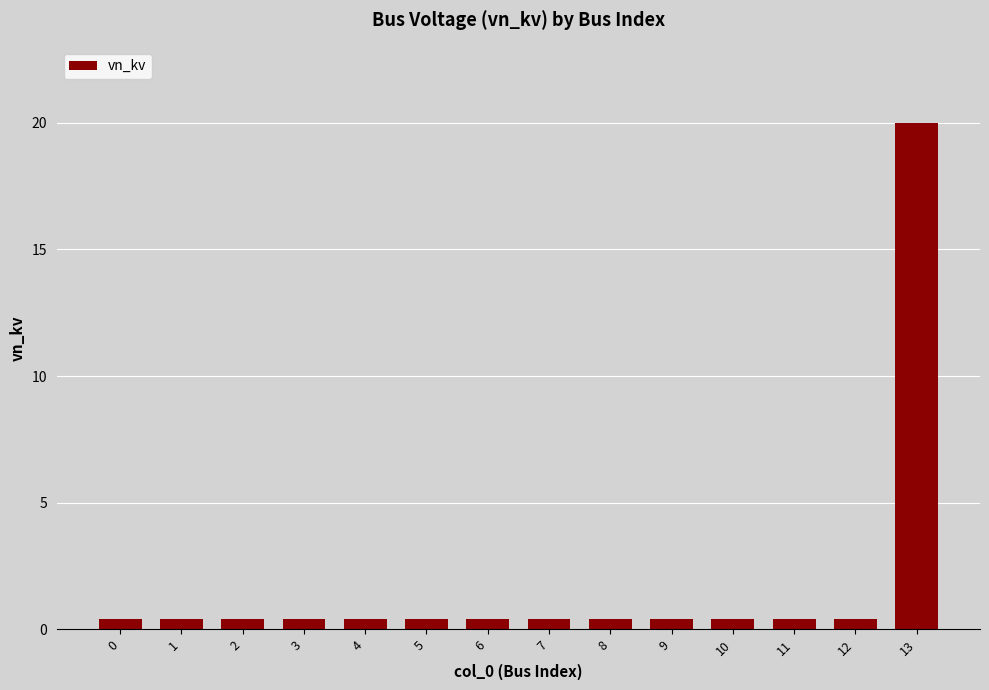

Reading left to right, extract all data points from this chart.

0=0.4	1=0.4	2=0.4	3=0.4	4=0.4	5=0.4	6=0.4	7=0.4	8=0.4	9=0.4	10=0.4	11=0.4	12=0.4	13=20.0